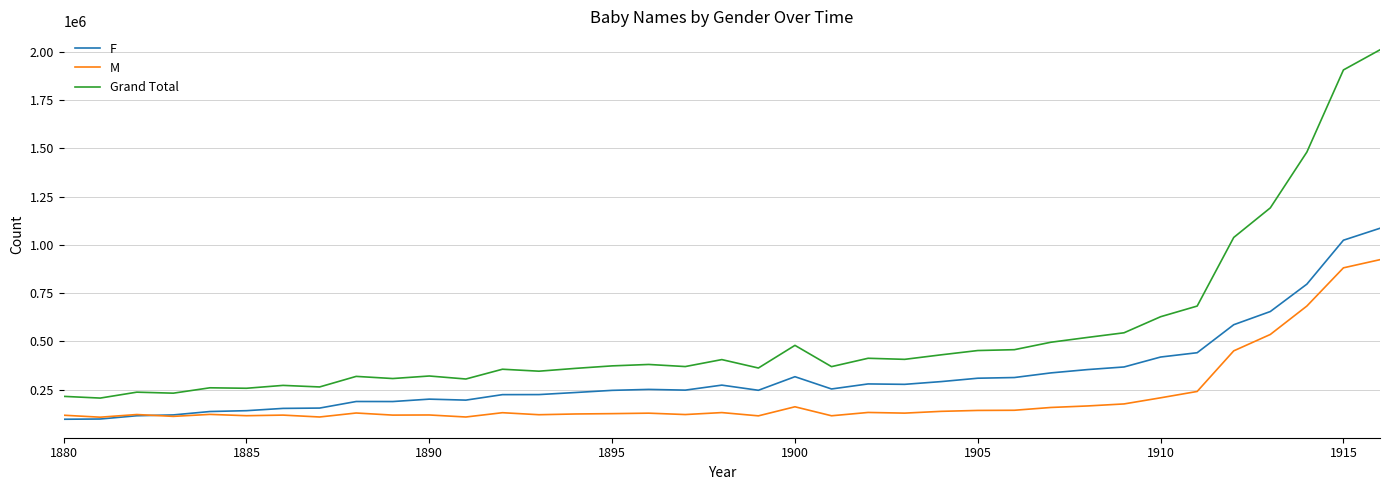

Which series has the widest spread of values?

Grand Total